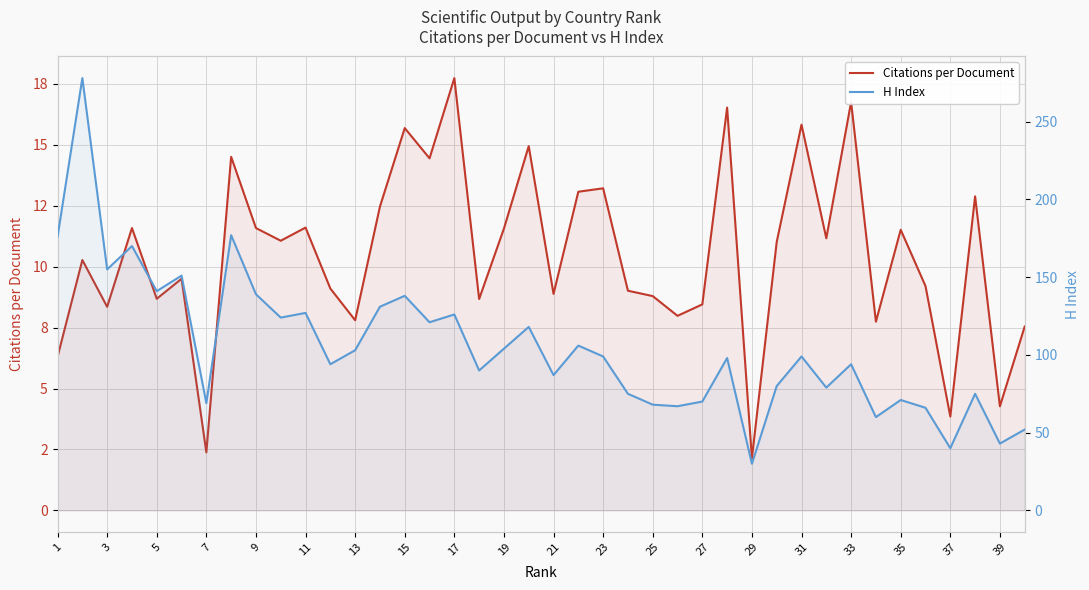

What is the difference between the maximum and minimum values in the Citations per Document series?

15.6